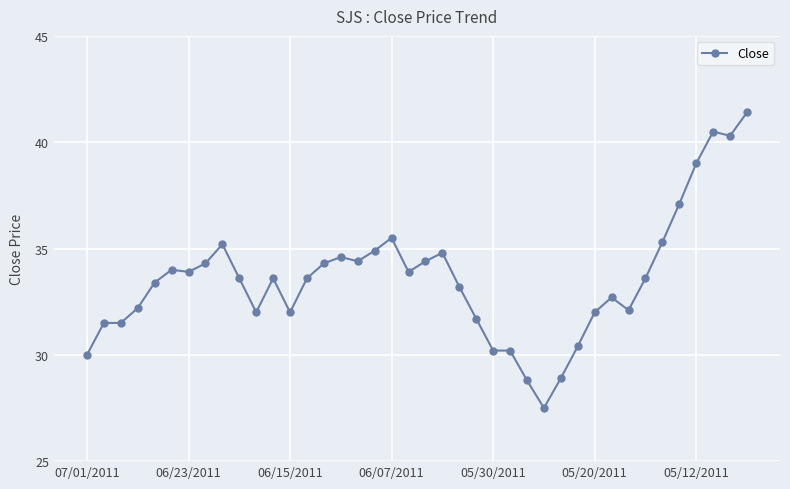

How many series are shown in this chart?

1